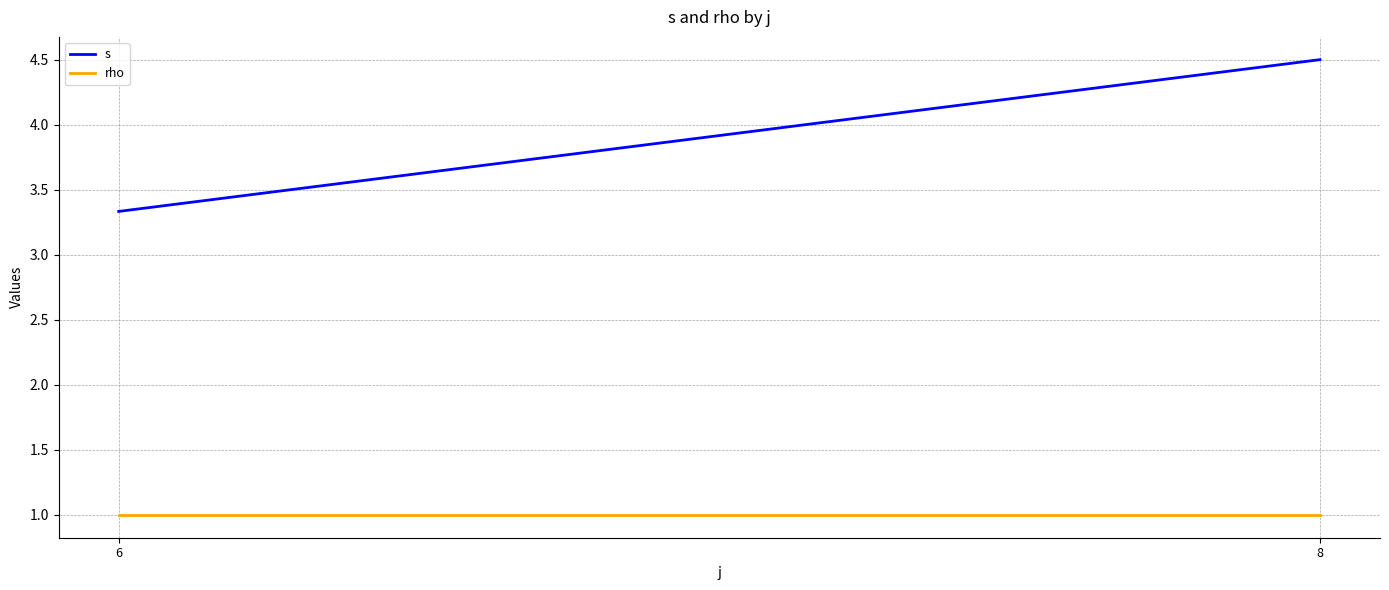

Between 6 and 8, which is larger?

8